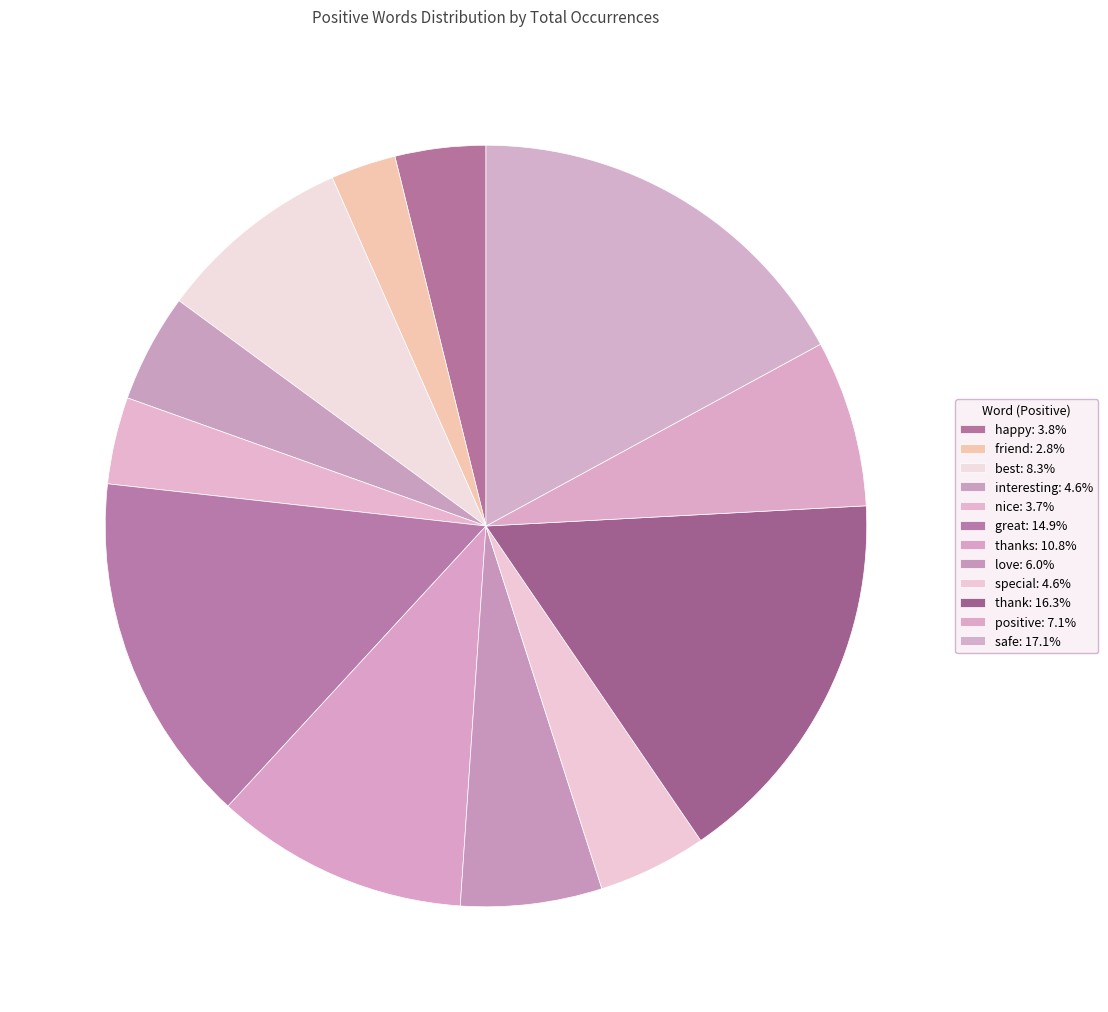

How many slices are in this pie chart?

12